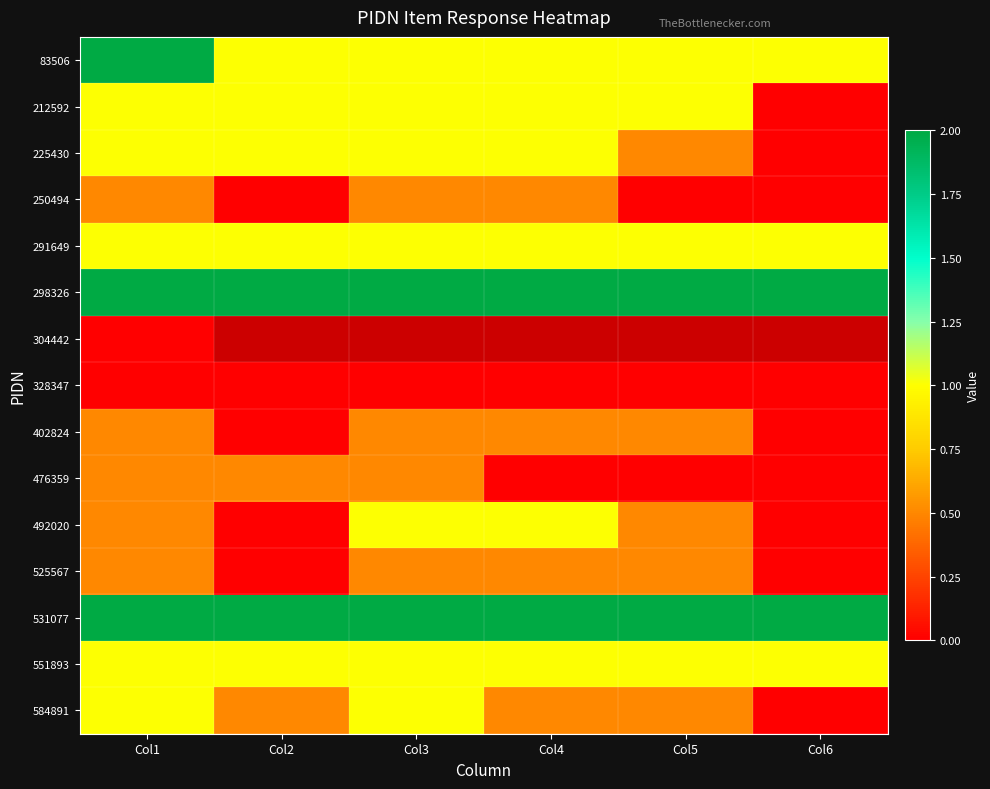

What is the sum of the 402824 values at Col2 and Col1?

0.5